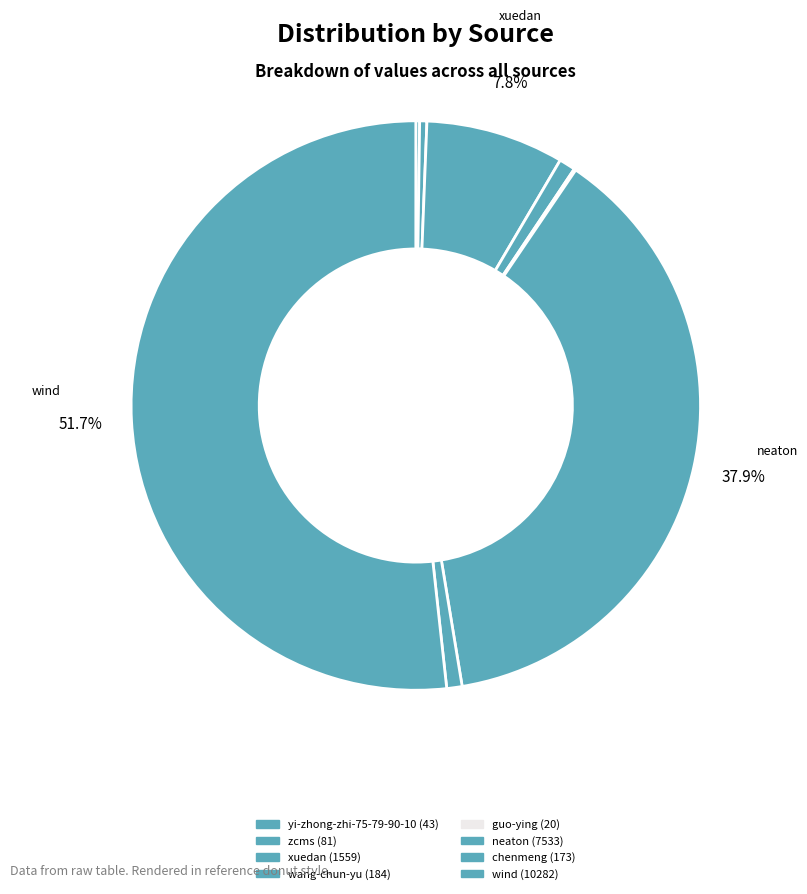

Which has a higher value, wang-chun-yu or zcms?

wang-chun-yu